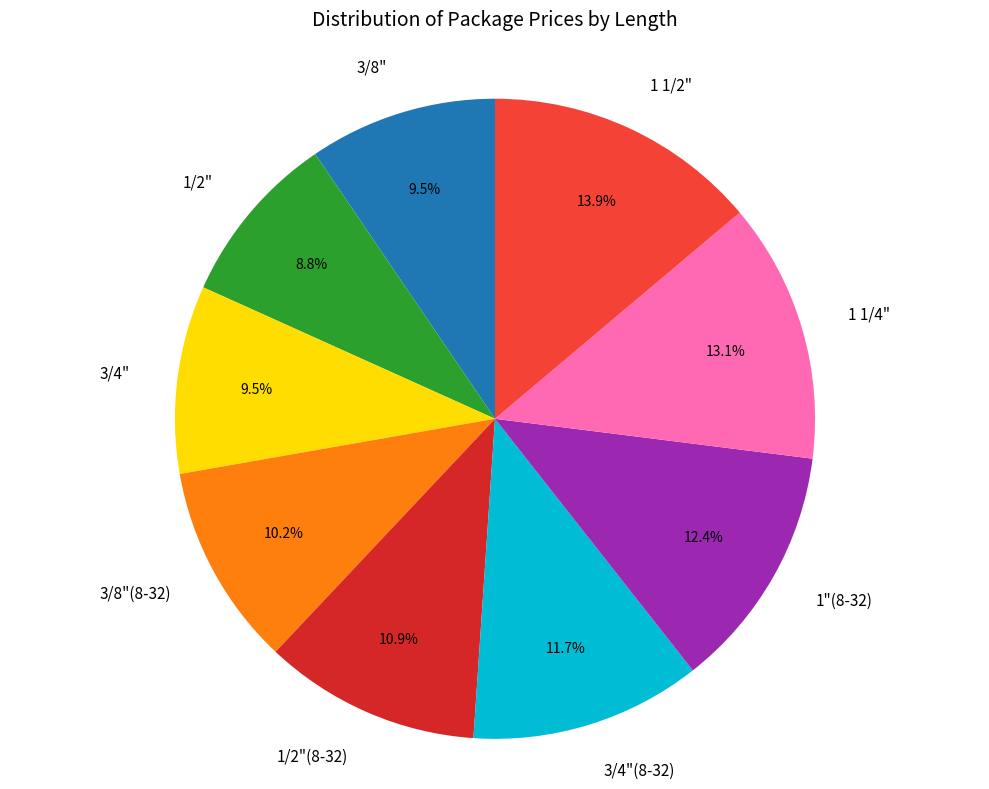

Count the number of slices in the pie.

9